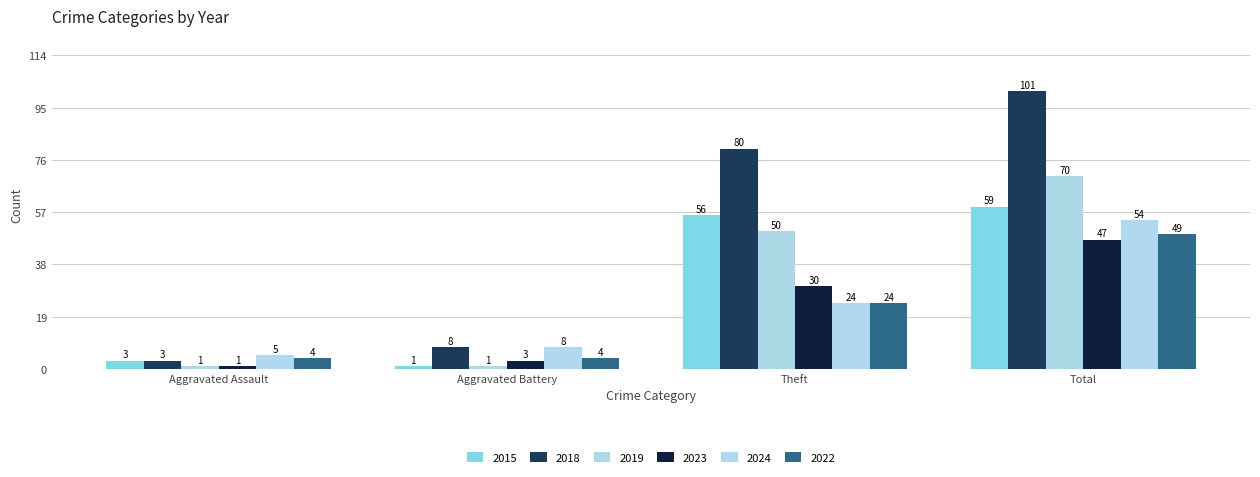

What is the value of the 2015 bar at the 4th from the left?

59